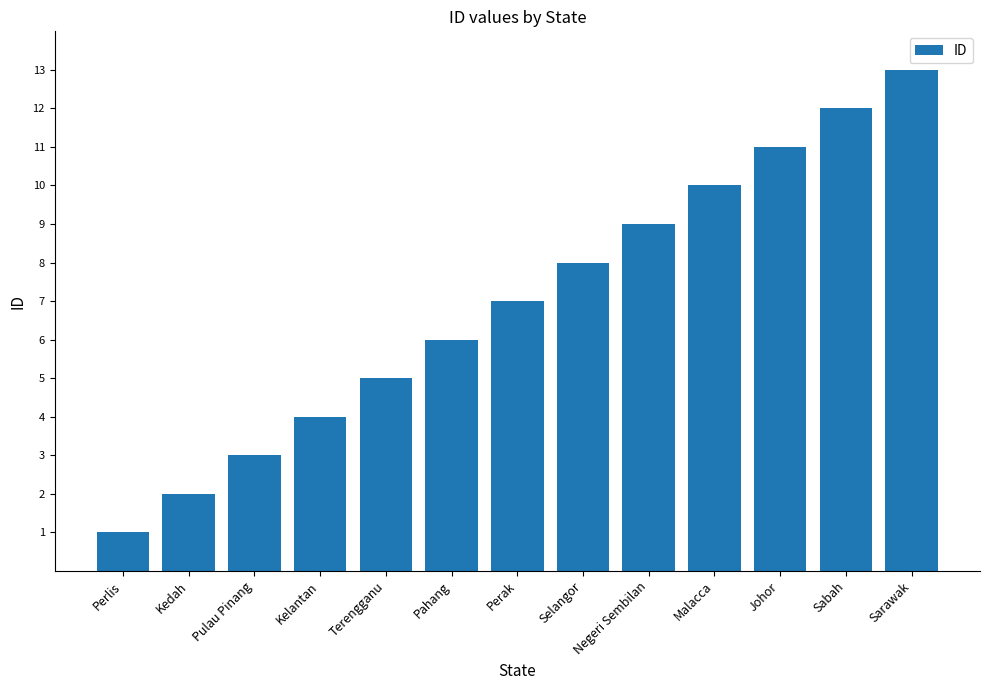

Rank the categories by value from highest to lowest.

Sarawak, Sabah, Johor, Malacca, Negeri Sembilan, Selangor, Perak, Pahang, Terengganu, Kelantan, Pulau Pinang, Kedah, Perlis